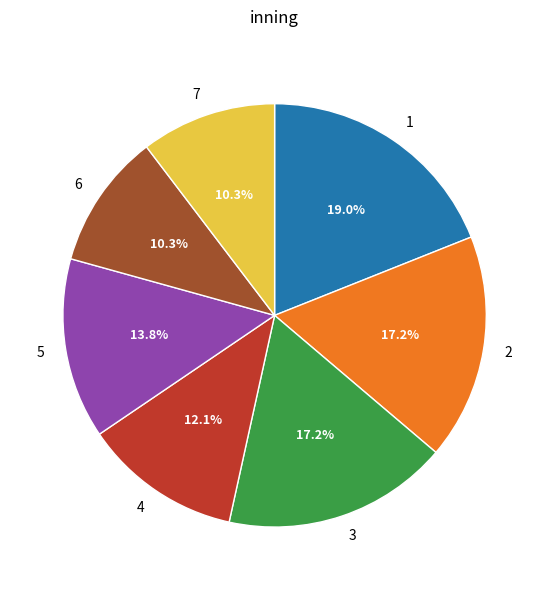

Is it true that 4 is 21% of the pie?

False